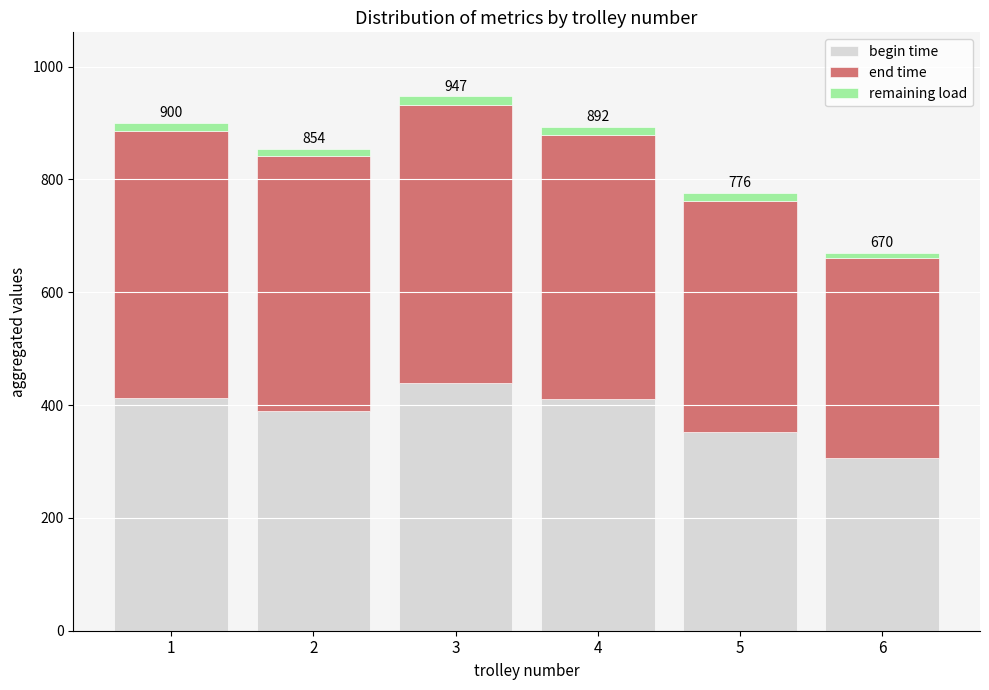

What is the sum of all begin time values?

2310.4